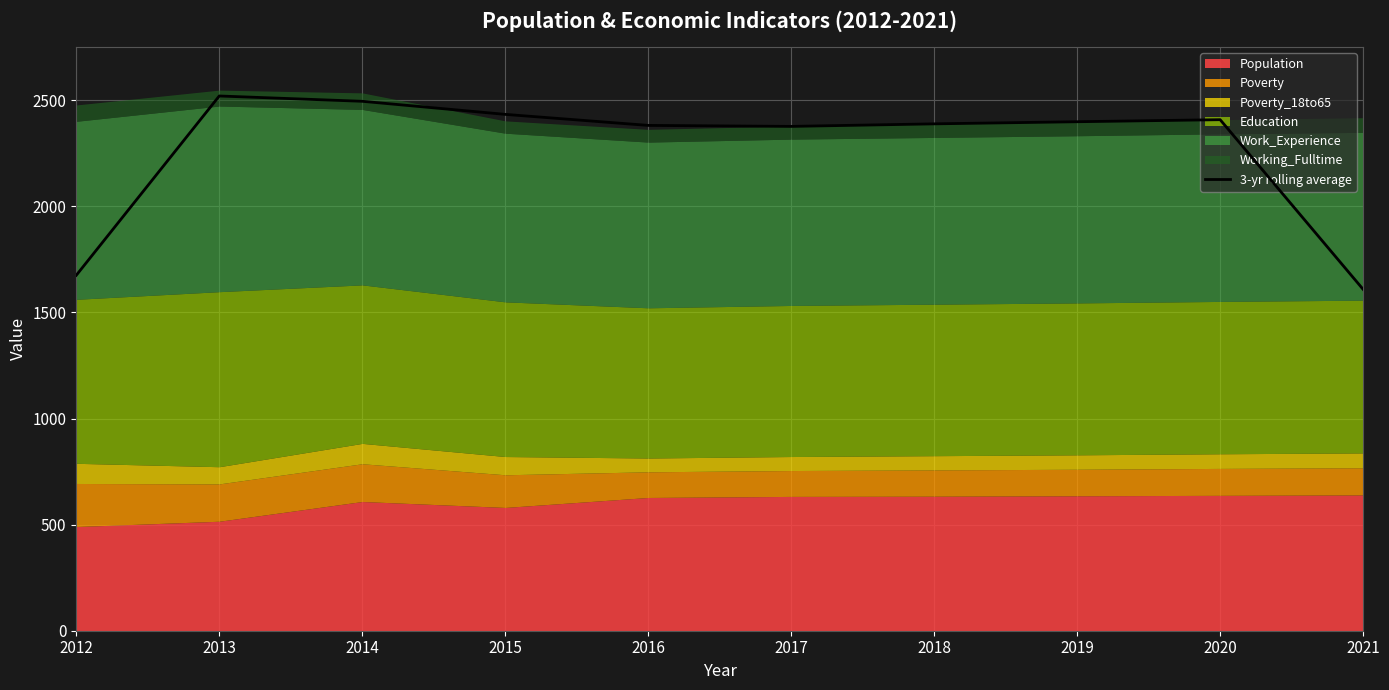

Is it true that the value at 2012 is 896.2?

False